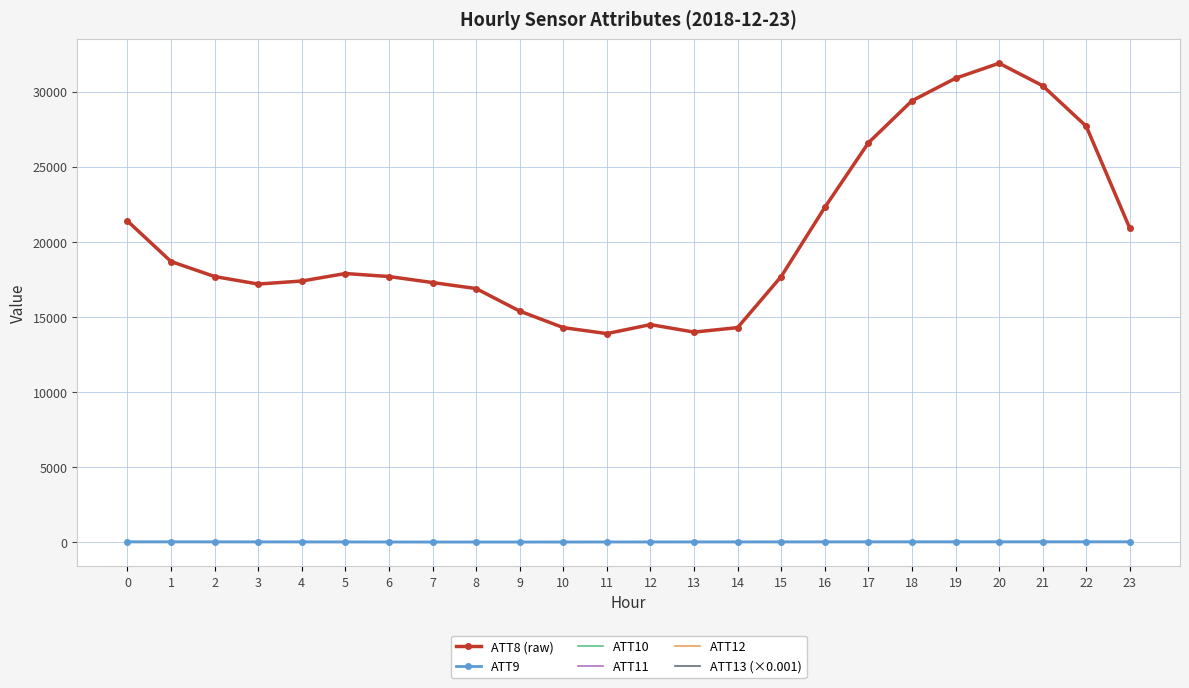

Which series has the largest total across all categories?

ATT8 (raw)